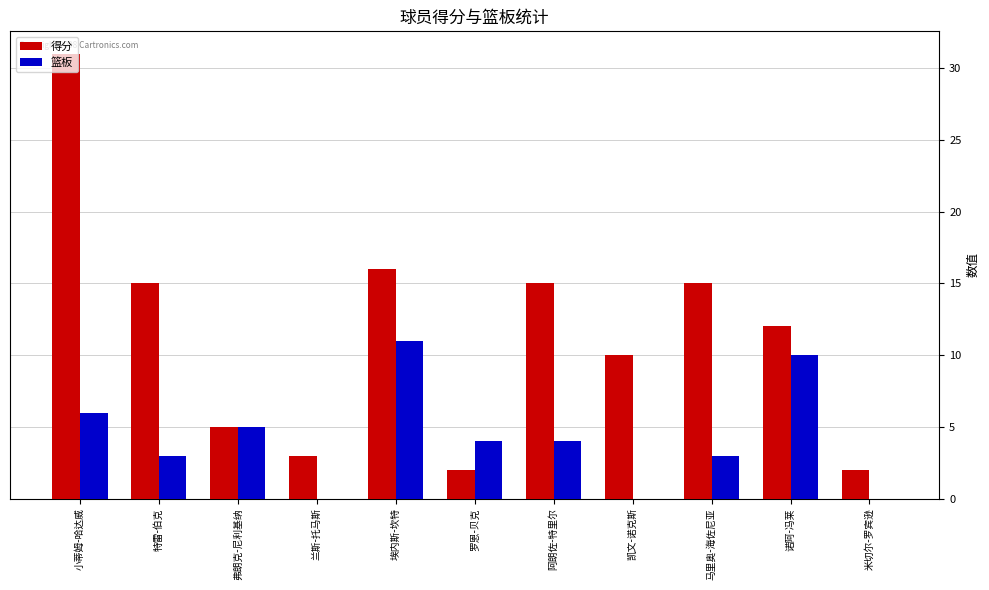

Is it true that 篮板 equals 4 at 兰斯-托马斯?

False